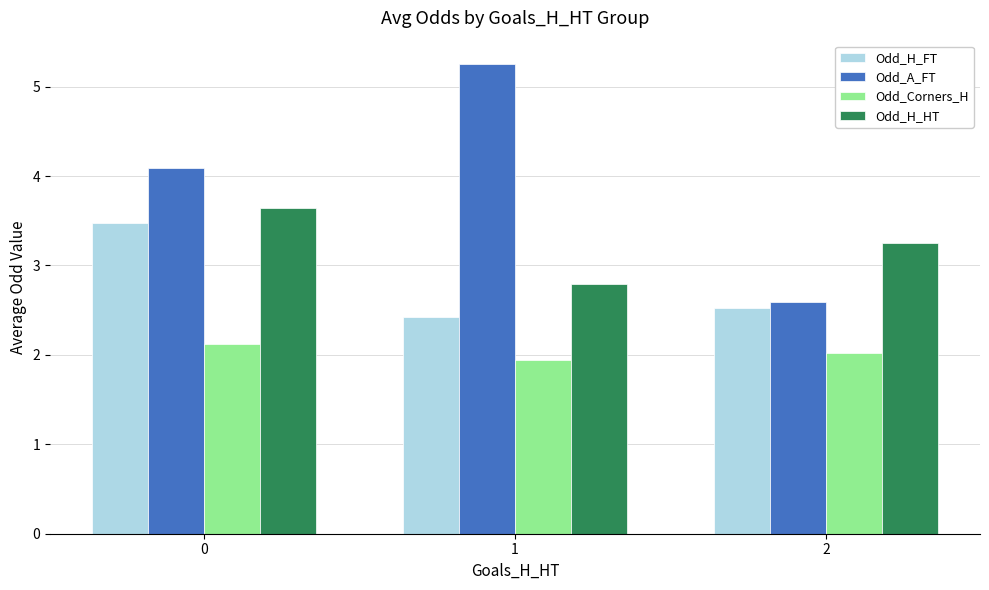

Rank the series by their average value, from highest to lowest.

Odd_A_FT, Odd_H_HT, Odd_H_FT, Odd_Corners_H